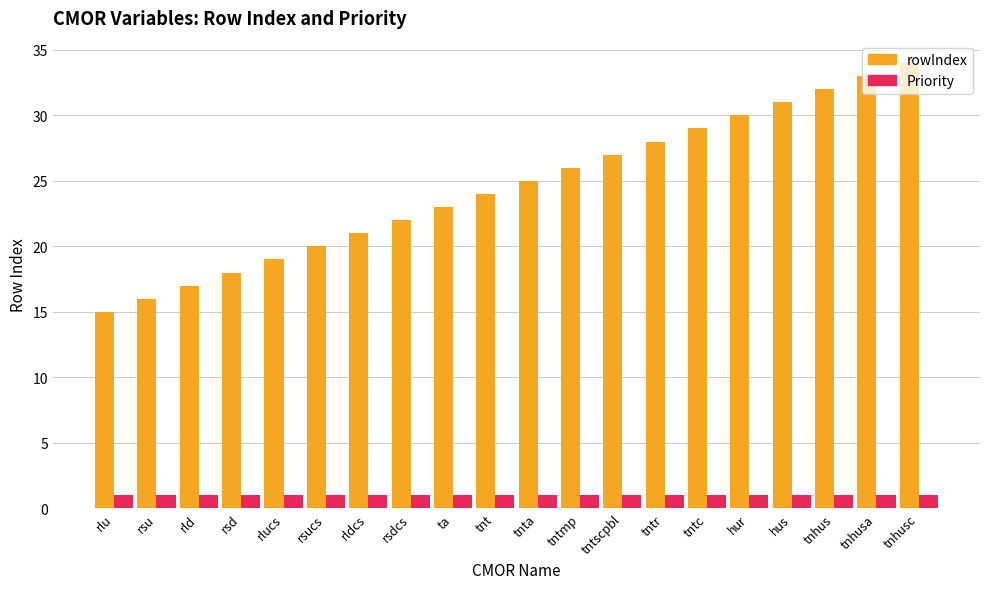

Is it true that Priority equals 1 at tnta?

True